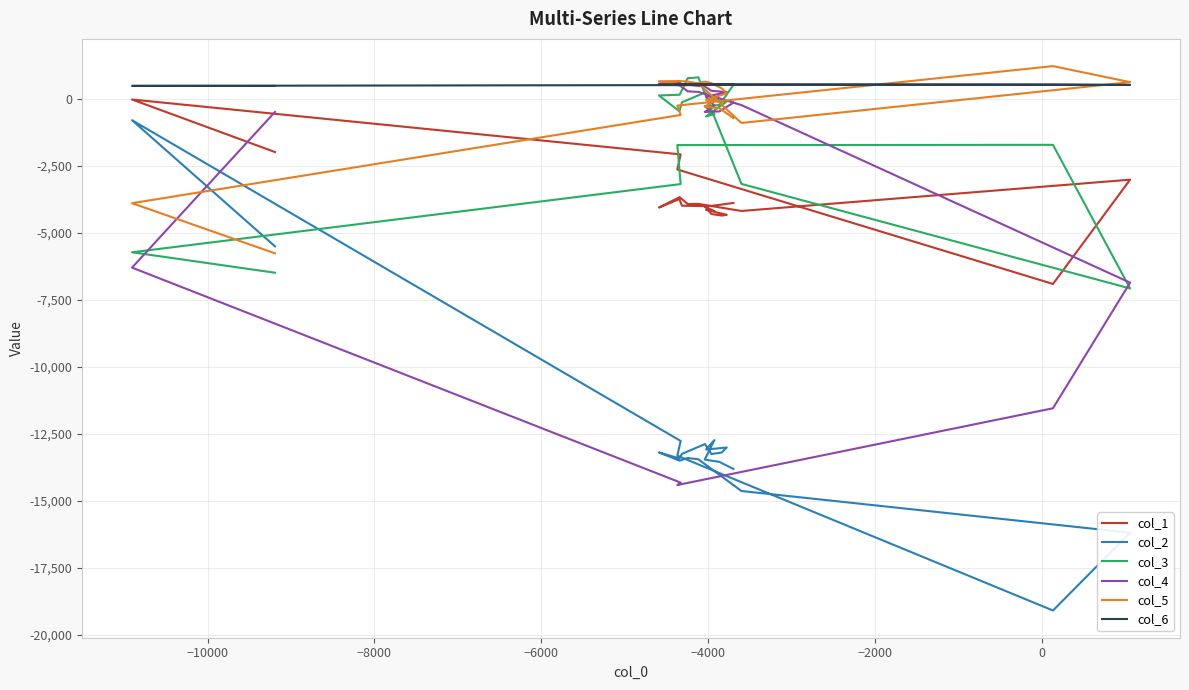

True or false: col_1 has a value of -640 at 39.

False